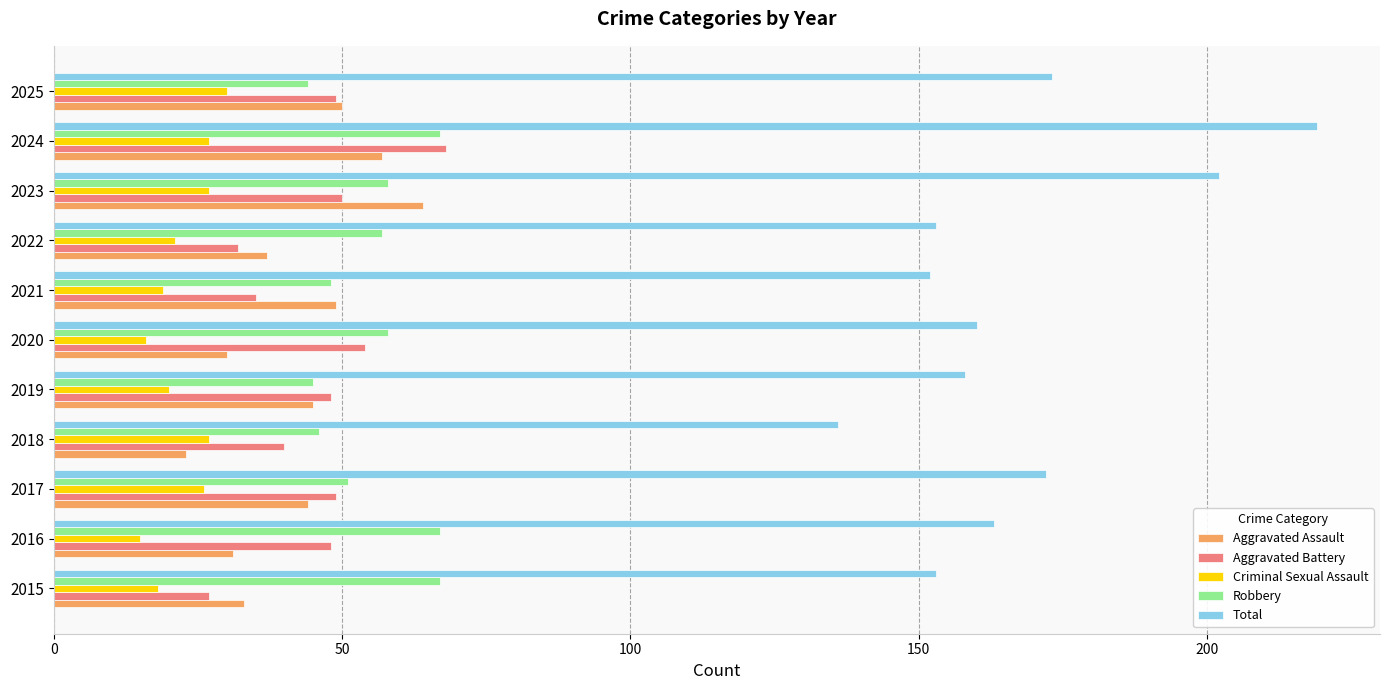

Which category has the lowest value in the Total series?

2018